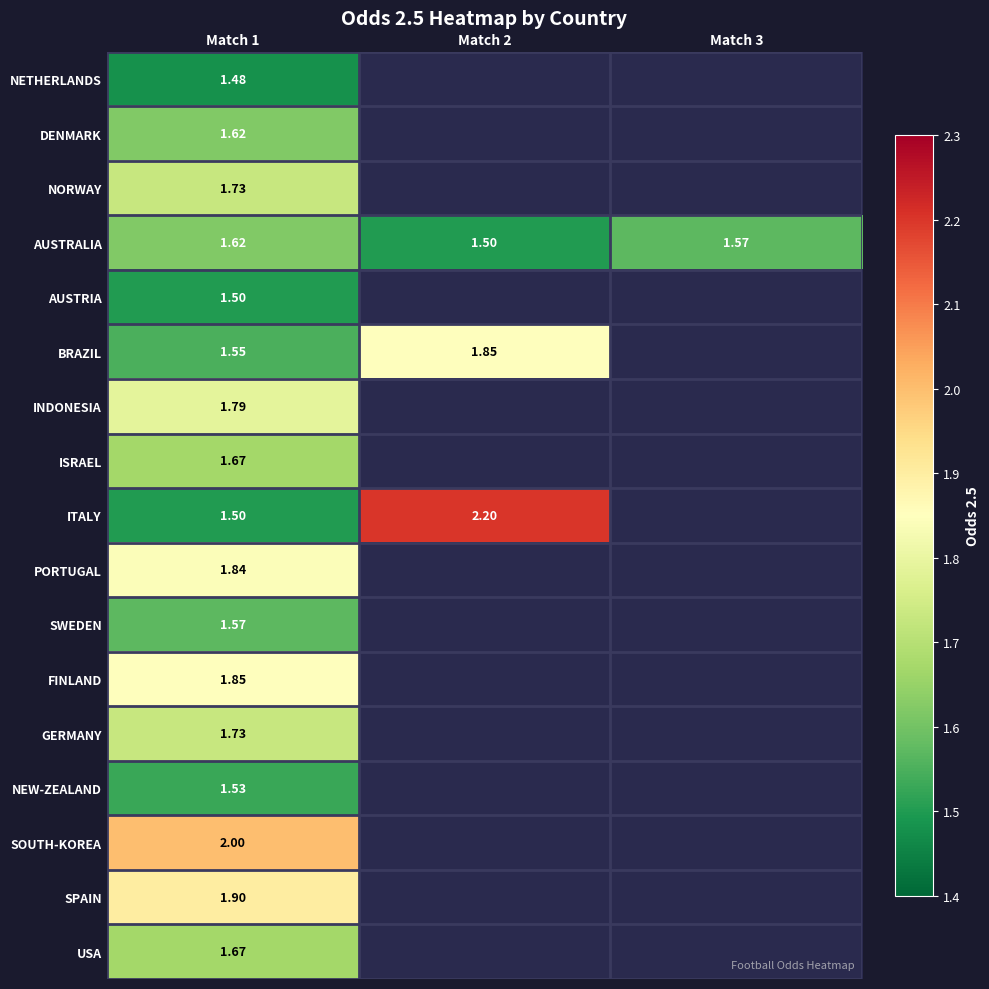

What is the difference between the ITALY values at Match 2 and Match 1?

0.7